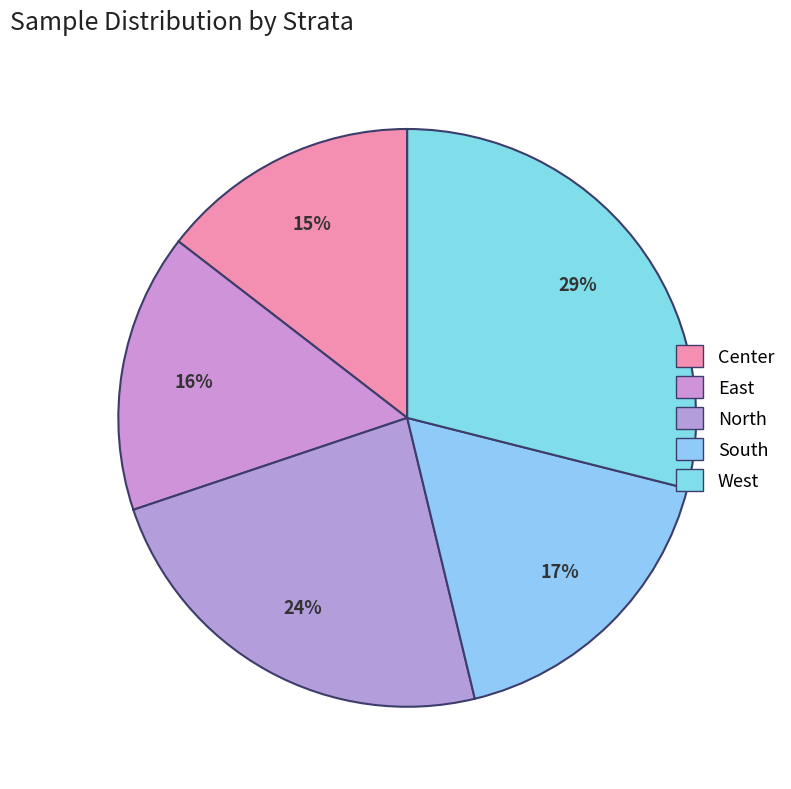

What is the ratio of the value at East to the value at North?

0.7